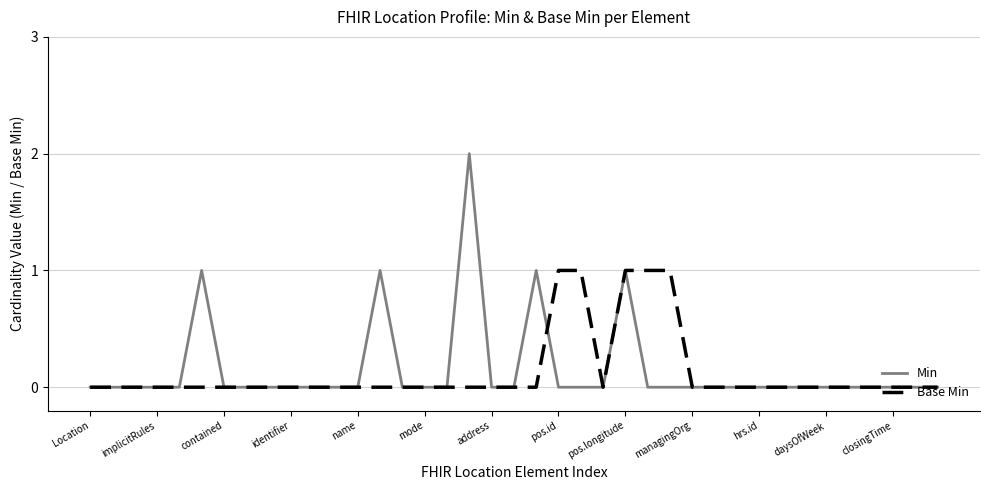

Which series has the largest total across all categories?

Min